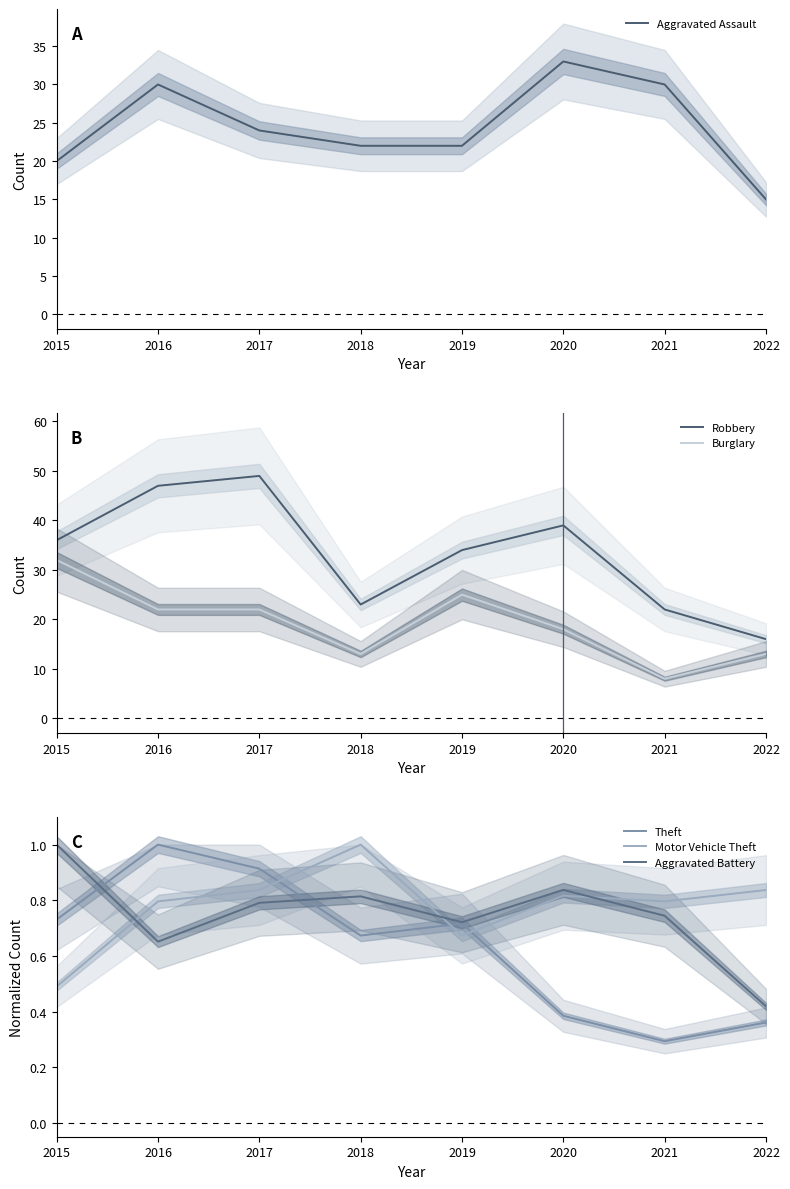

How many Aggravated Assault values are between 22 and 30?

5